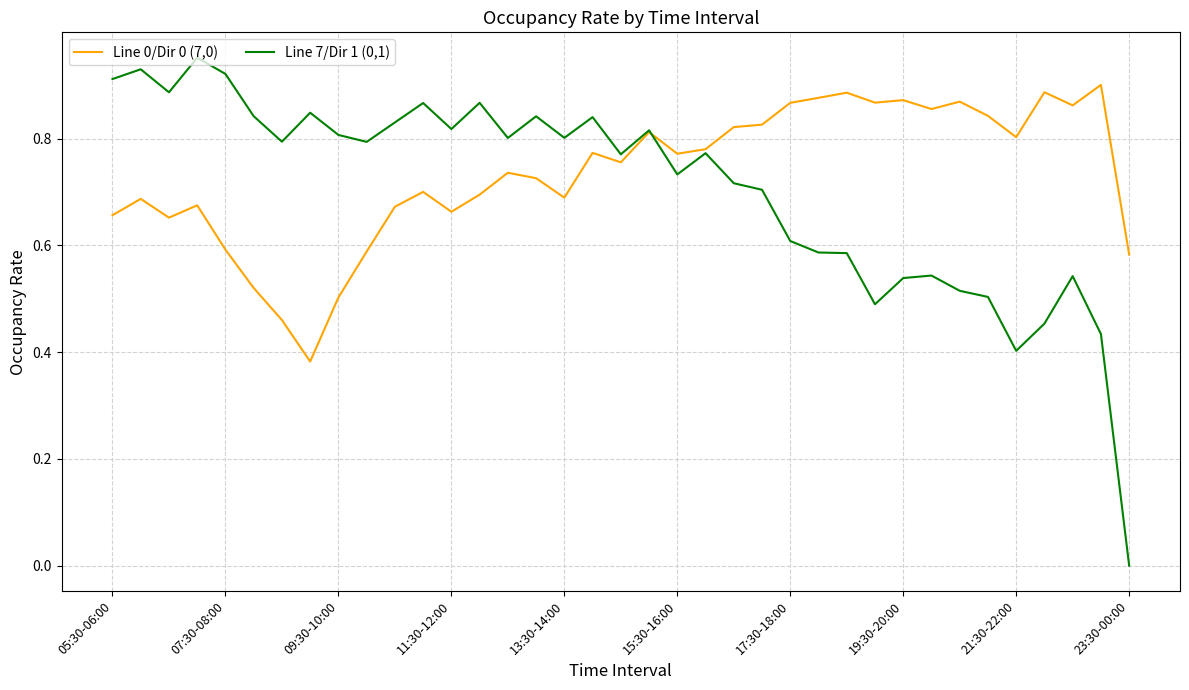

Which series has the largest range (max minus min)?

Line 7/Dir 1 (0,1)